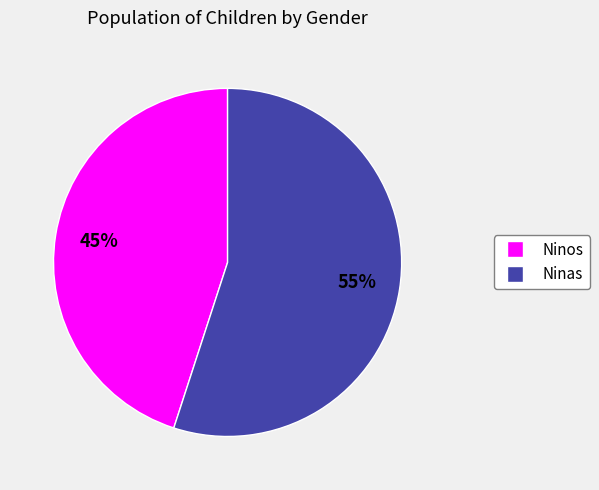

Which category has the biggest portion of the pie?

Ninas